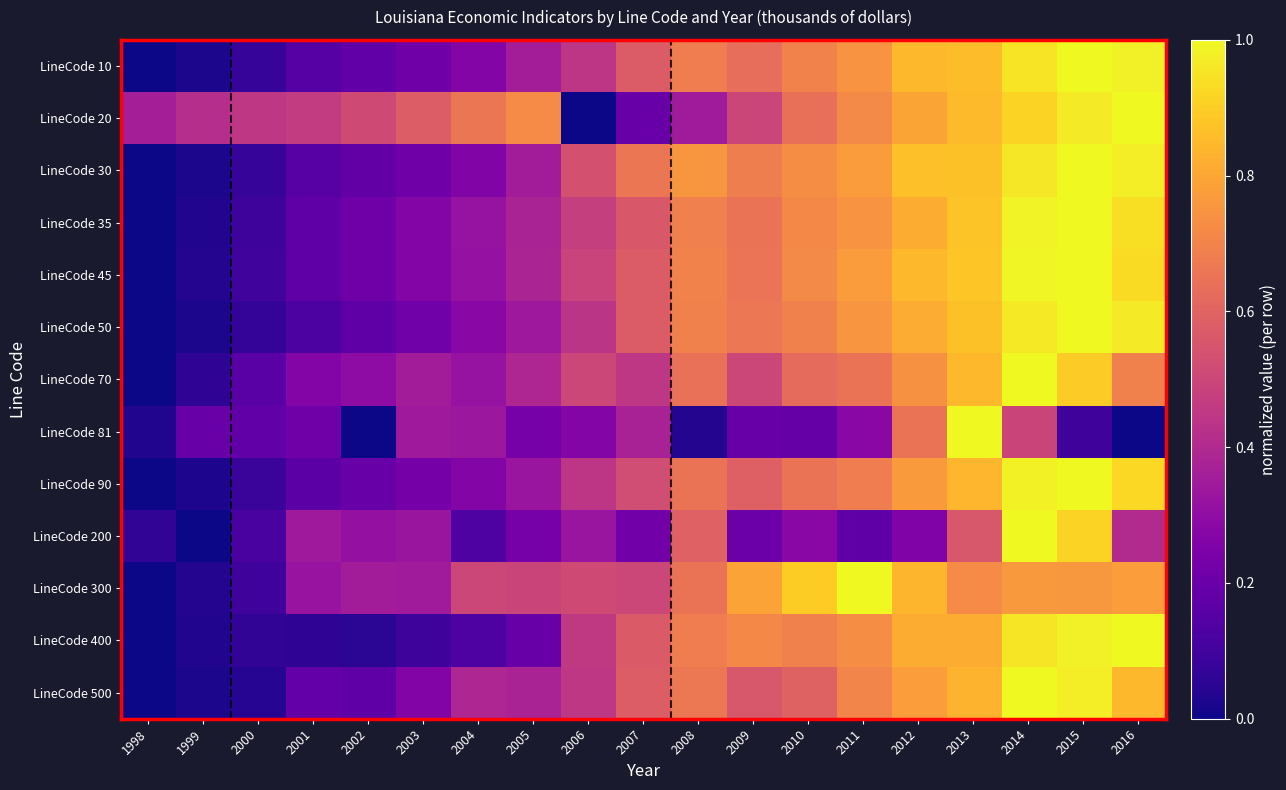

At how many categories does at least one series exceed 0?

19